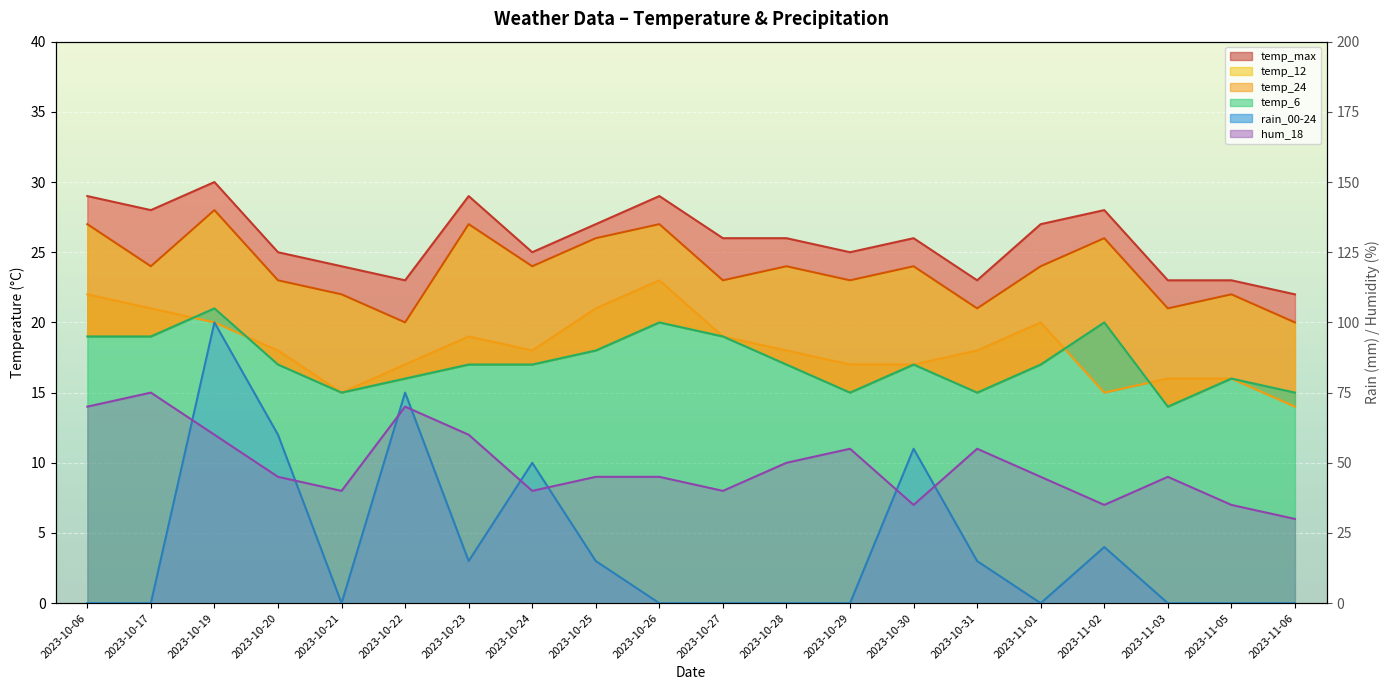

At which label does temp_24 reach its minimum?

2023-11-06